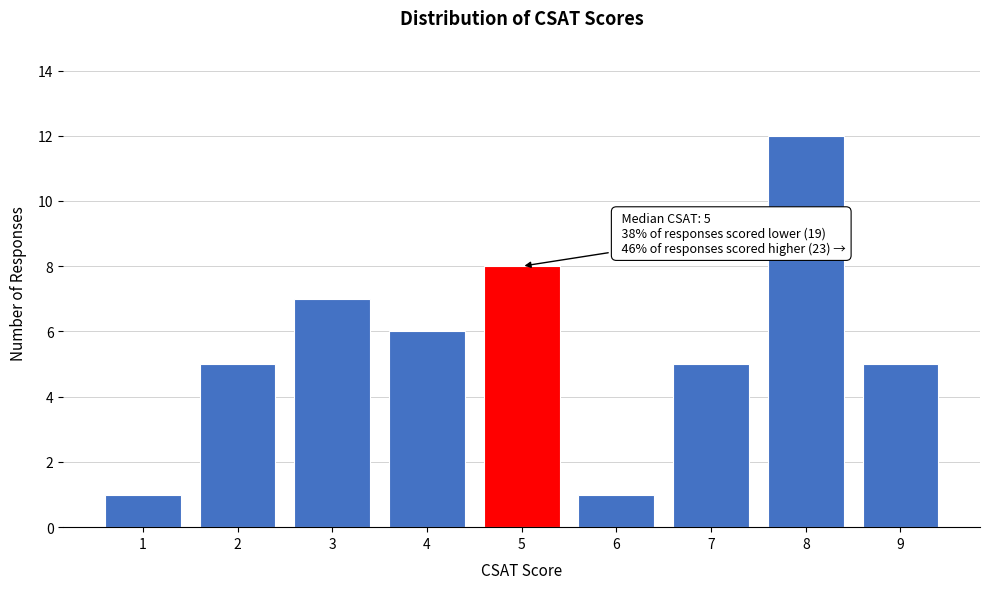

Reading right to left, list all the values displayed in this chart.

5	12	5	1	8	6	7	5	1